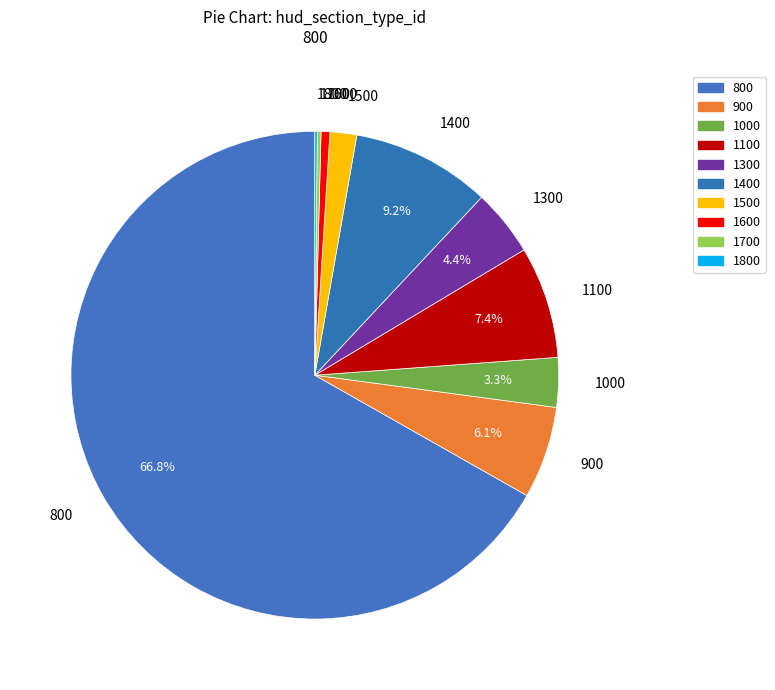

What is the largest slice in the pie chart?

800